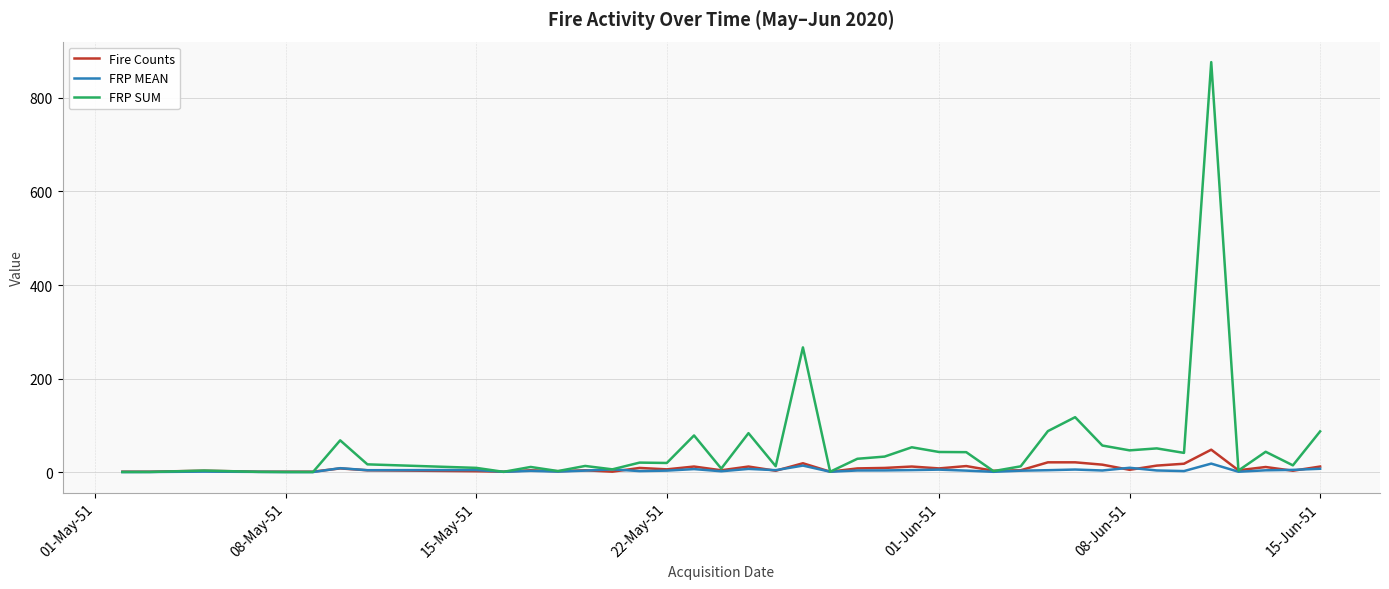

Which series has the largest range (max minus min)?

FRP SUM